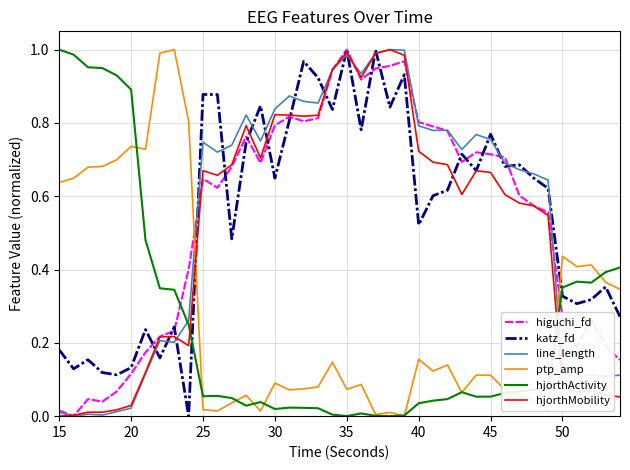

After their last crossing, which series has the higher values: hjorthActivity or hjorthMobility?

hjorthActivity